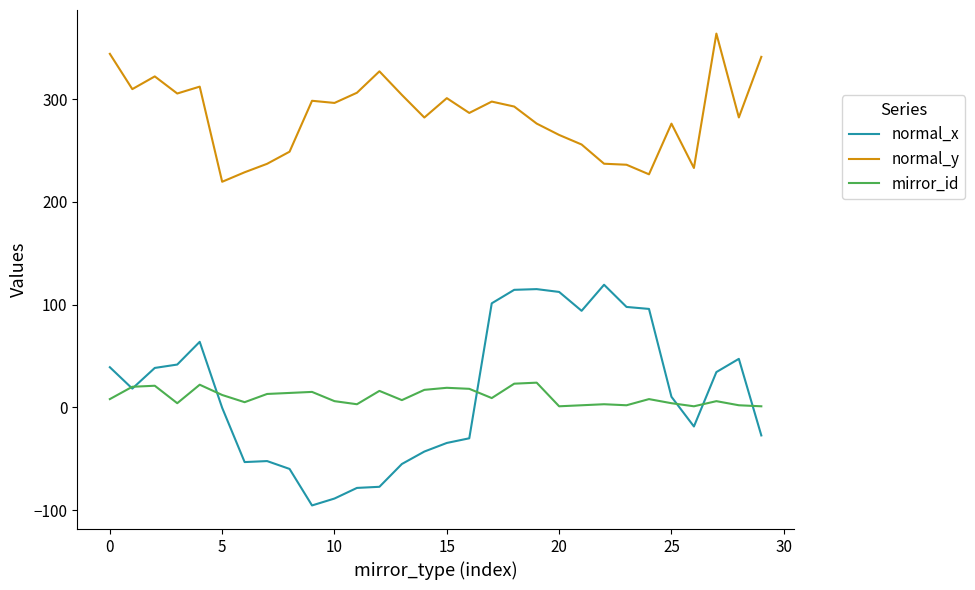

True or false: normal_y and normal_x intersect in this chart.

False